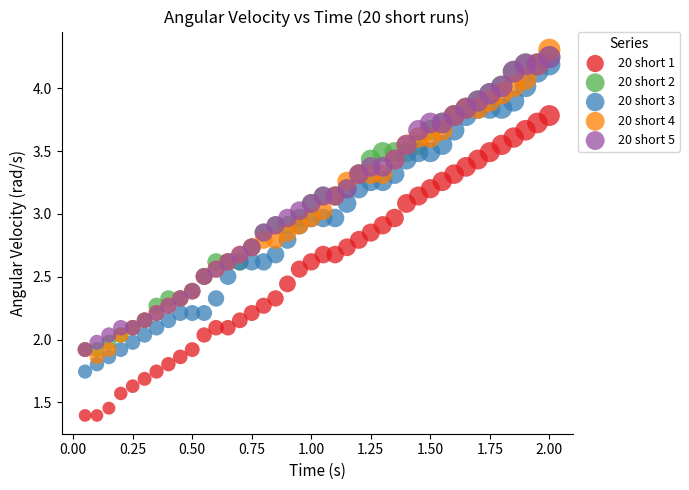

What are all the series names shown in the legend?

20 short 1, 20 short 2, 20 short 3, 20 short 4, 20 short 5